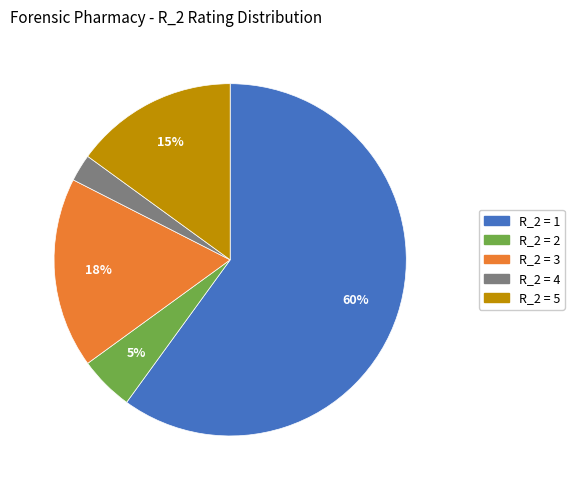

Is there a majority slice in this chart?

Yes